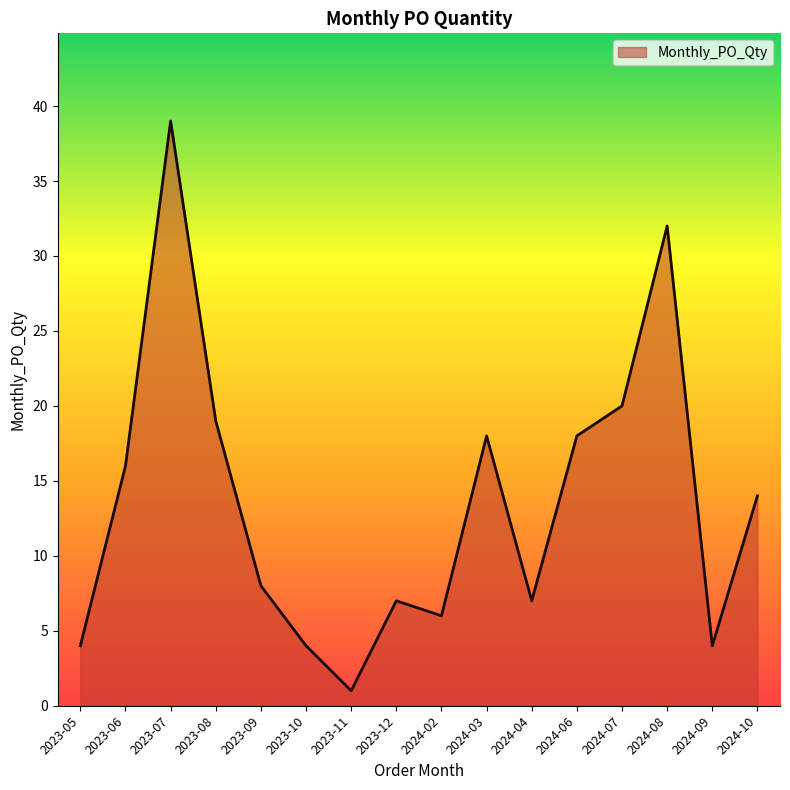

What is the change in value from 2023-11 to 2024-02?

+5